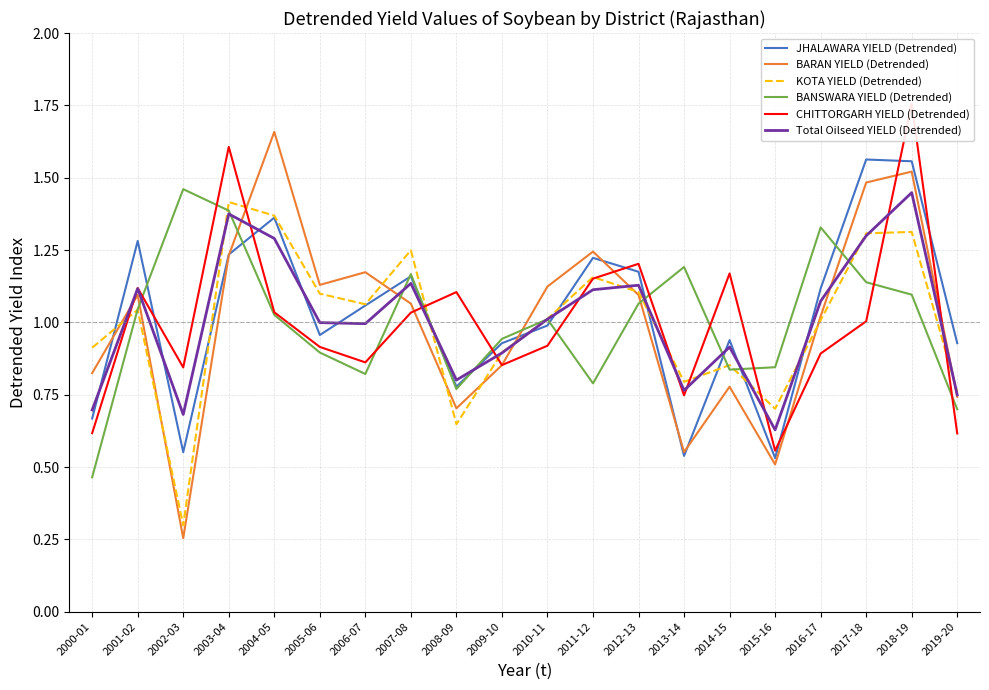

Reading left to right, extract all data points from this chart.

JHALAWARA YIELD (Detrended): 0.7	1.3	0.6	1.2	1.4	1.0	1.1	1.2	0.8	0.9	1.0	1.2	1.2	0.5	0.9	0.5	1.1	1.6	1.6	0.9
BARAN YIELD (Detrended): 0.8	1.1	0.3	1.2	1.7	1.1	1.2	1.1	0.7	0.9	1.1	1.2	1.1	0.6	0.8	0.5	1.0	1.5	1.5	0.7
KOTA YIELD (Detrended): 0.9	1.0	0.3	1.4	1.4	1.1	1.1	1.2	0.6	0.9	1.0	1.2	1.1	0.8	0.9	0.7	1.0	1.3	1.3	0.8
BANSWARA YIELD (Detrended): 0.5	1.0	1.5	1.4	1.0	0.9	0.8	1.2	0.8	0.9	1.0	0.8	1.1	1.2	0.8	0.8	1.3	1.1	1.1	0.7
CHITTORGARH YIELD (Detrended): 0.6	1.1	0.8	1.6	1.0	0.9	0.9	1.0	1.1	0.9	0.9	1.2	1.2	0.7	1.2	0.6	0.9	1.0	1.8	0.6
Total Oilseed YIELD (Detrended): 0.7	1.1	0.7	1.4	1.3	1.0	1.0	1.1	0.8	0.9	1.0	1.1	1.1	0.8	0.9	0.6	1.1	1.3	1.4	0.7